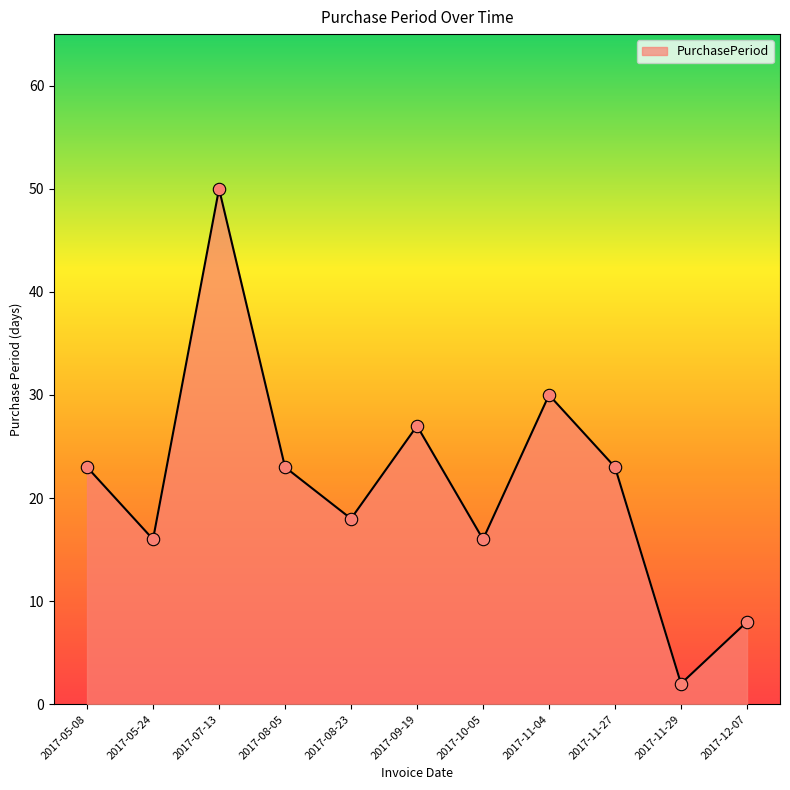

What is the change in value from 2017-07-13 to 2017-10-05?

-34